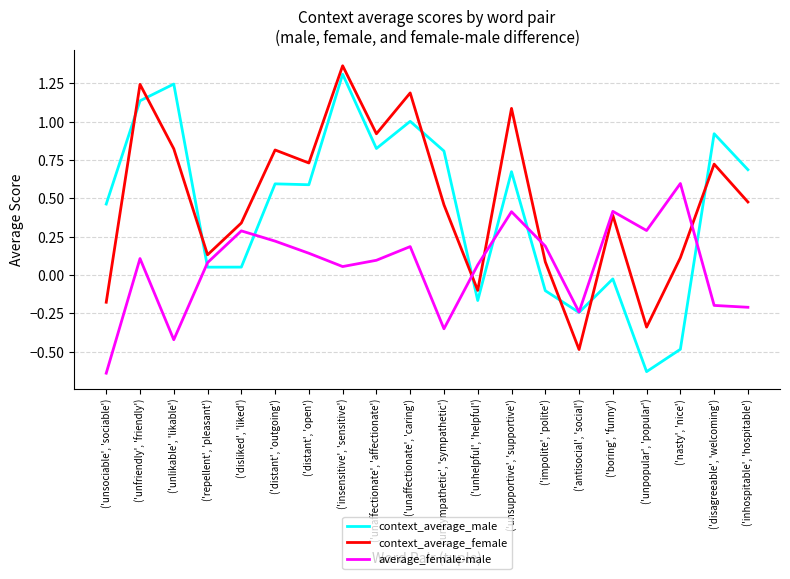

At how many categories does at least one series exceed 0?

19